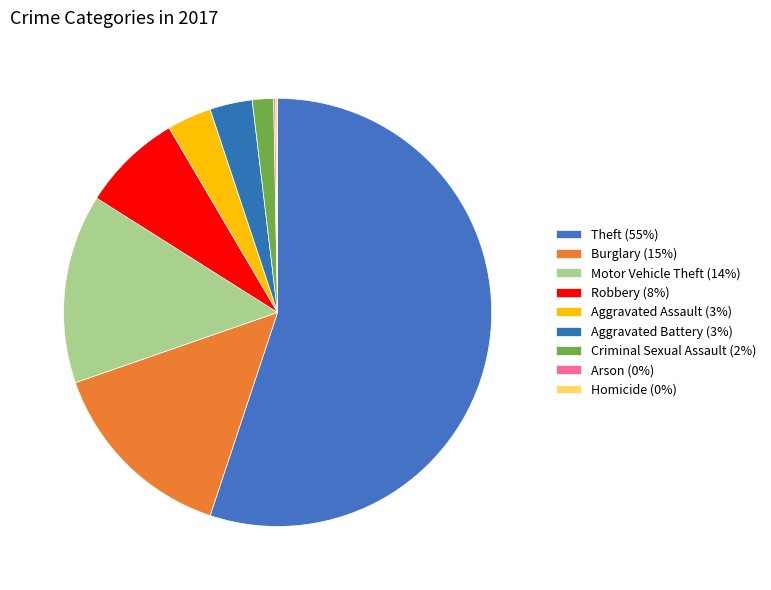

To the nearest percent, what is the average slice percentage?

11%